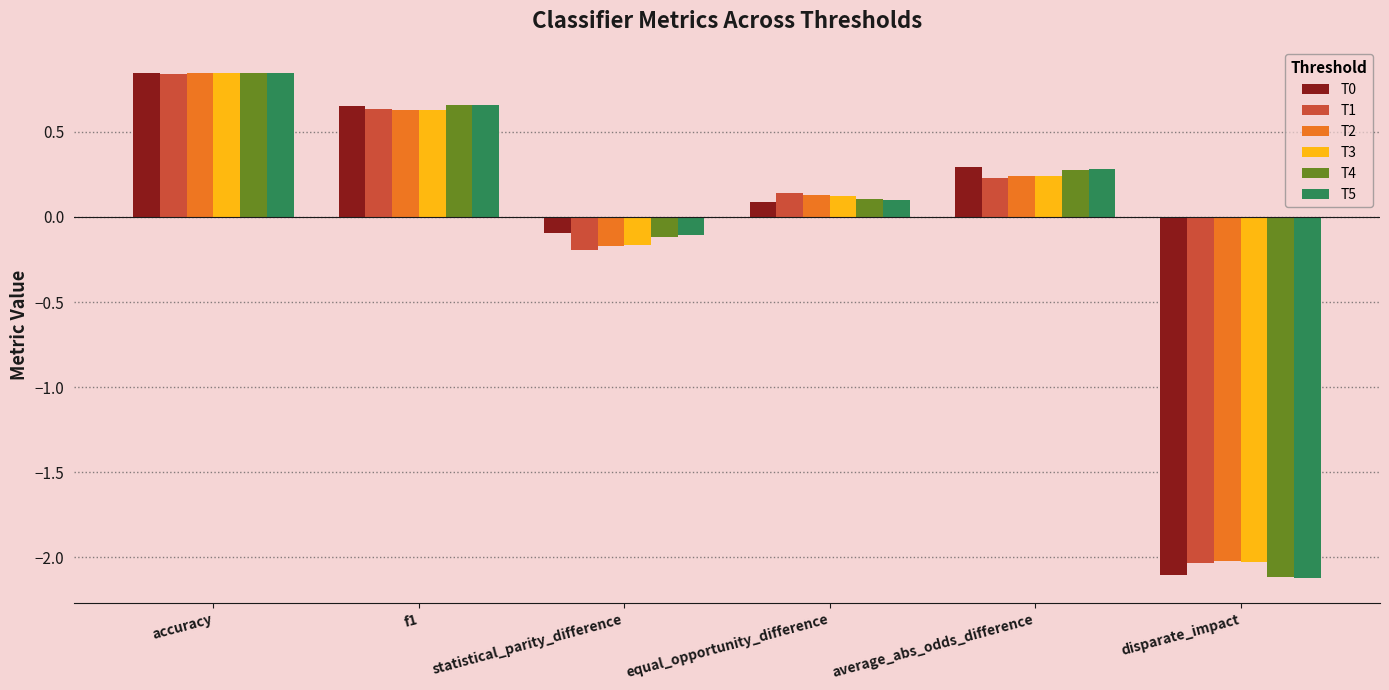

Where does the T1 series first go above 0?

accuracy